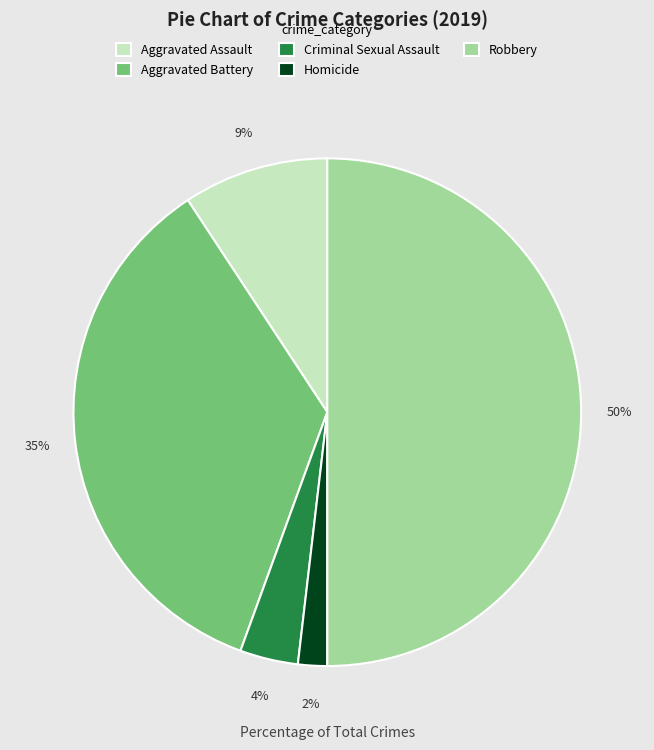

What percentage is the Criminal Sexual Assault slice, to the nearest percent?

4%